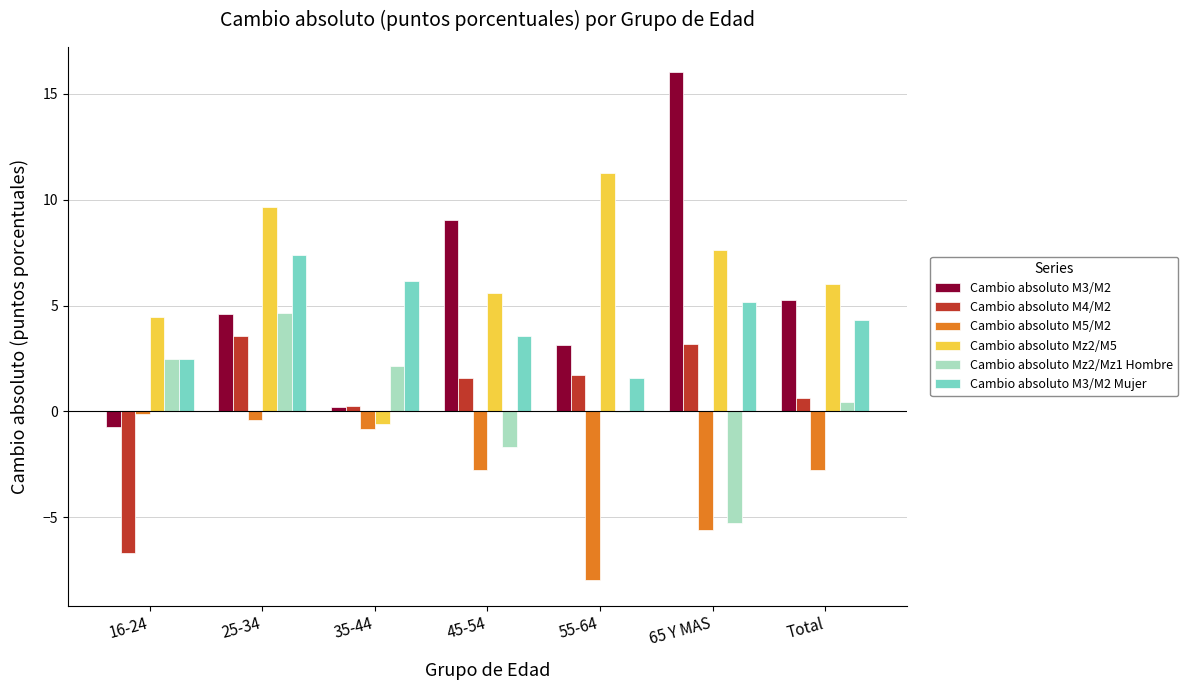

What is the sum of all Cambio absoluto M3/M2 values?

37.5